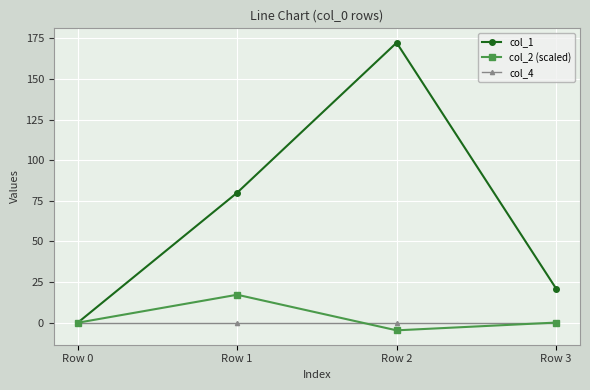

At how many categories does at least one series exceed 167?

1